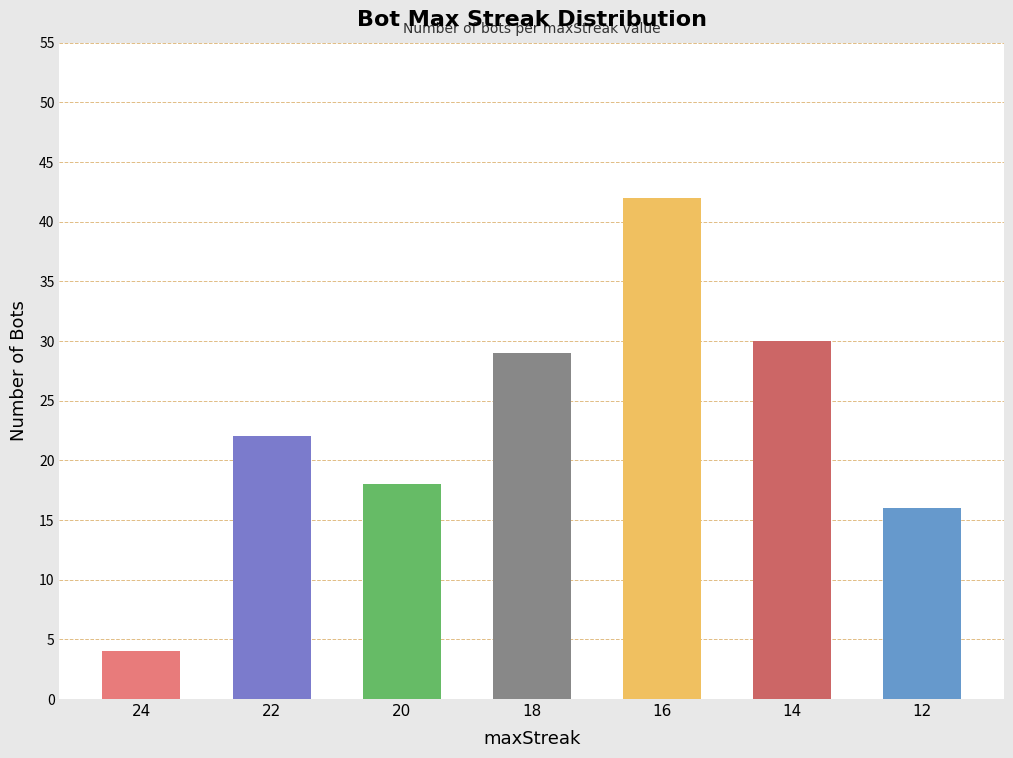

Reading left to right, extract all data points from this chart.

24=4	22=22	20=18	18=29	16=42	14=30	12=16